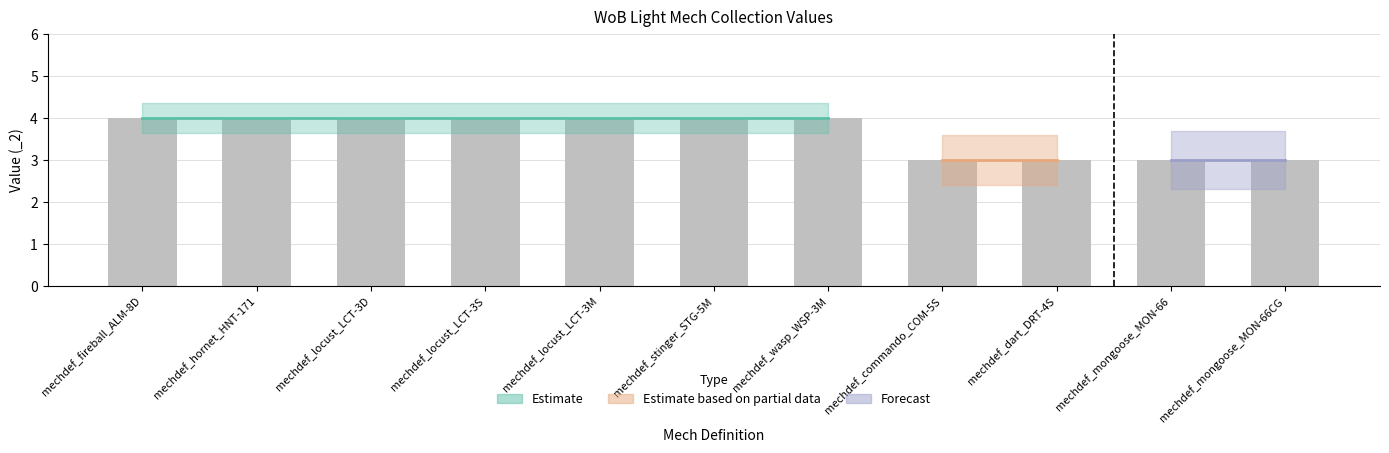

What is the difference between the maximum and minimum values?

1